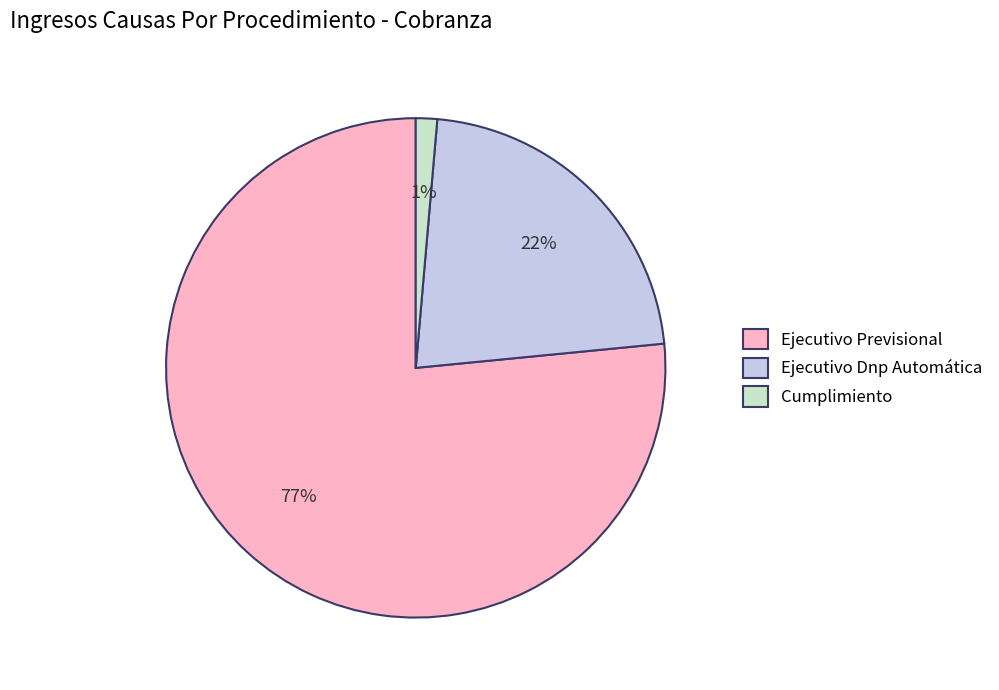

To the nearest percent, what is the combined percentage of Cumplimiento and Ejecutivo Dnp Automática?

23%